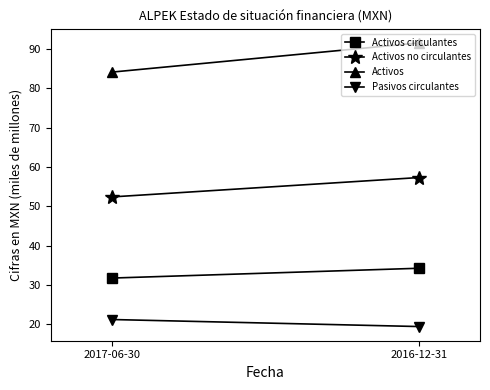

What is the smallest value displayed?

19.4